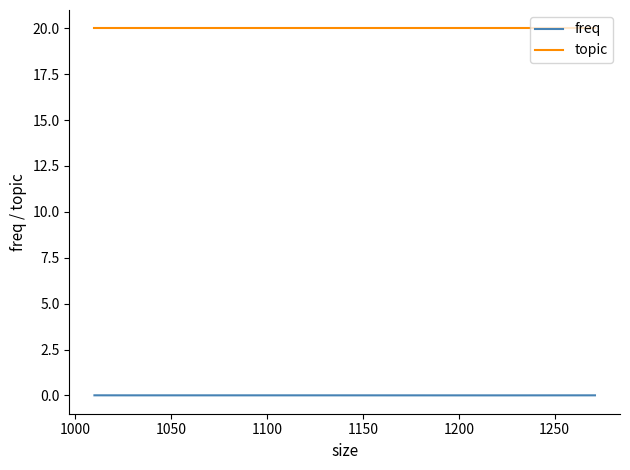

Is the value of freq at 1050 greater than the value of topic at 950?

No